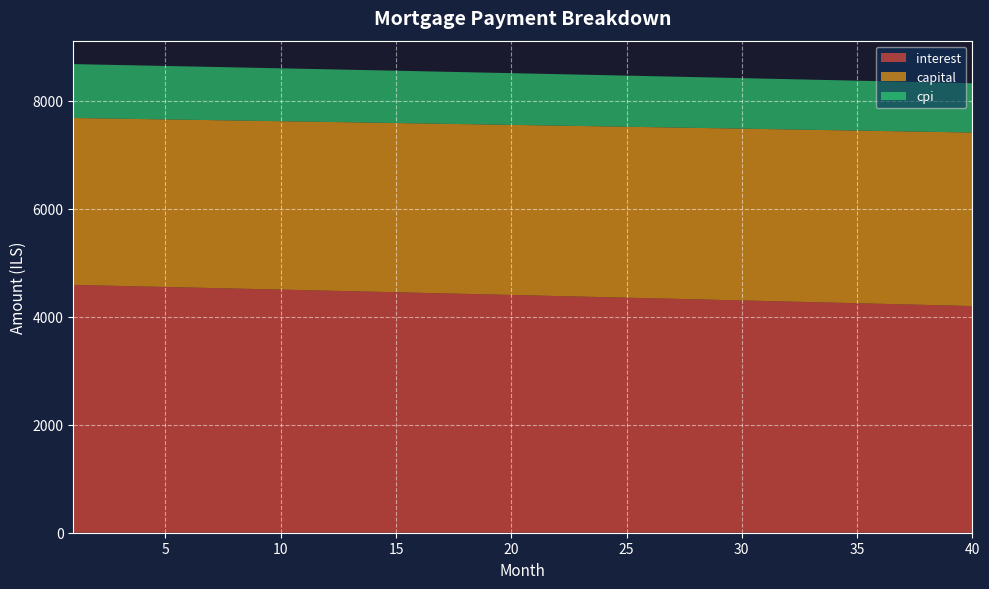

Reading left to right, extract all data points from this chart.

interest: 4587.9	4578.3	4568.7	4559.1	4549.4	4539.8	4530.0	4520.3	4510.6	4500.8	4491.0	4481.1	4471.3	4461.4	4451.5	4441.6	4431.7	4421.7	4411.7	4401.7	4391.6	4381.6	4371.5	4361.4	4351.2	4341.0	4330.9	4320.6	4310.4	4300.1	4289.8	4279.5	4269.2	4258.8	4248.4	4238.0	4227.6	4217.1	4206.6	4196.1
capital: 3089.5	3092.6	3095.7	3098.8	3101.9	3105.0	3108.1	3111.2	3114.3	3117.4	3120.5	3123.7	3126.8	3129.9	3133.0	3136.2	3139.3	3142.4	3145.6	3148.7	3151.9	3155.0	3158.2	3161.3	3164.5	3167.7	3170.8	3174.0	3177.2	3180.4	3183.6	3186.7	3189.9	3193.1	3196.3	3199.5	3202.7	3205.9	3209.1	3212.3
cpi: 997.9	995.8	993.7	991.6	989.5	987.4	985.3	983.1	981.0	978.9	976.7	974.6	972.4	970.3	968.1	965.9	963.8	961.6	959.4	957.2	955.0	952.8	950.6	948.4	946.2	944.0	941.7	939.5	937.3	935.0	932.8	930.5	928.3	926.0	923.7	921.5	919.2	916.9	914.6	912.3